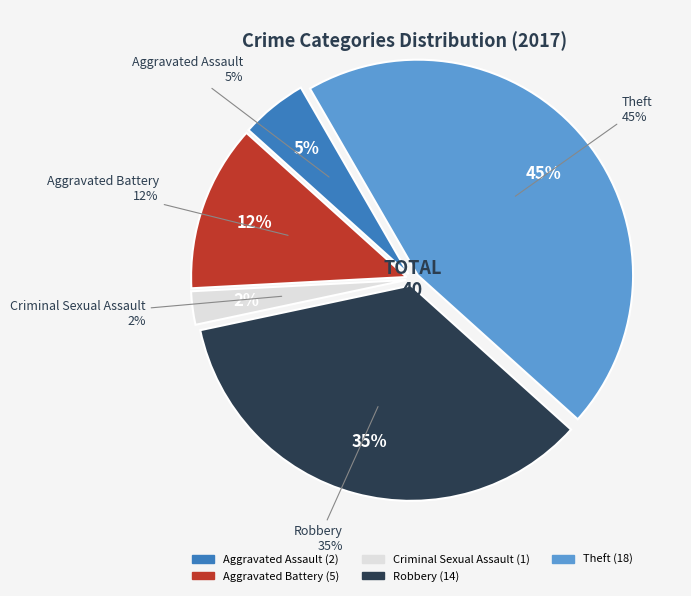

True or false: Theft accounts for 45% of the total.

True